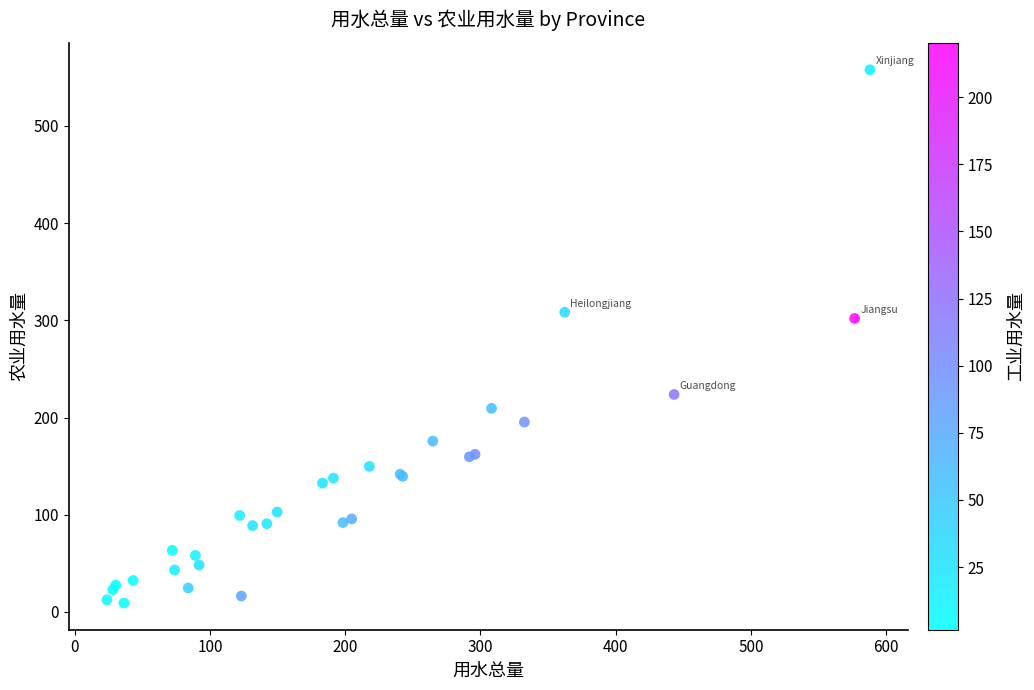

What Y value in the scatter plot is closest to 283?

301.9